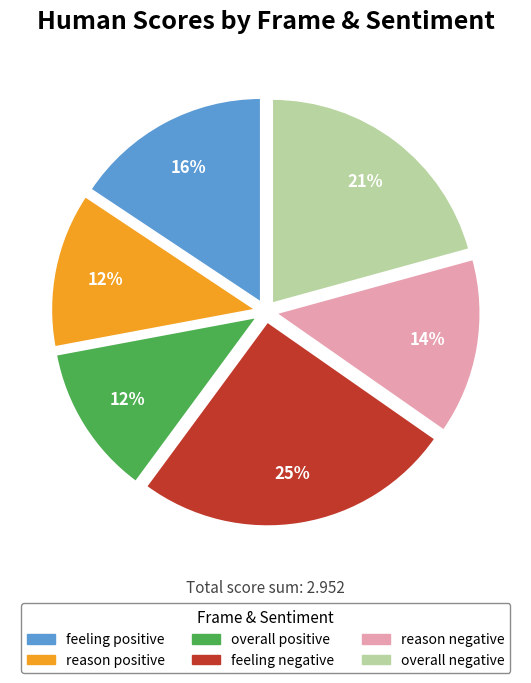

How many segments does this pie chart have?

6